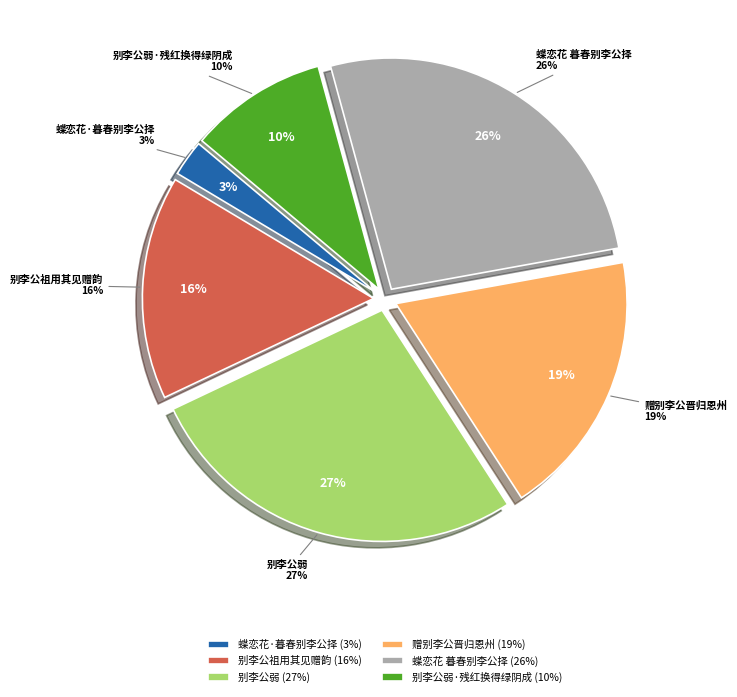

Count the number of slices in the pie.

6